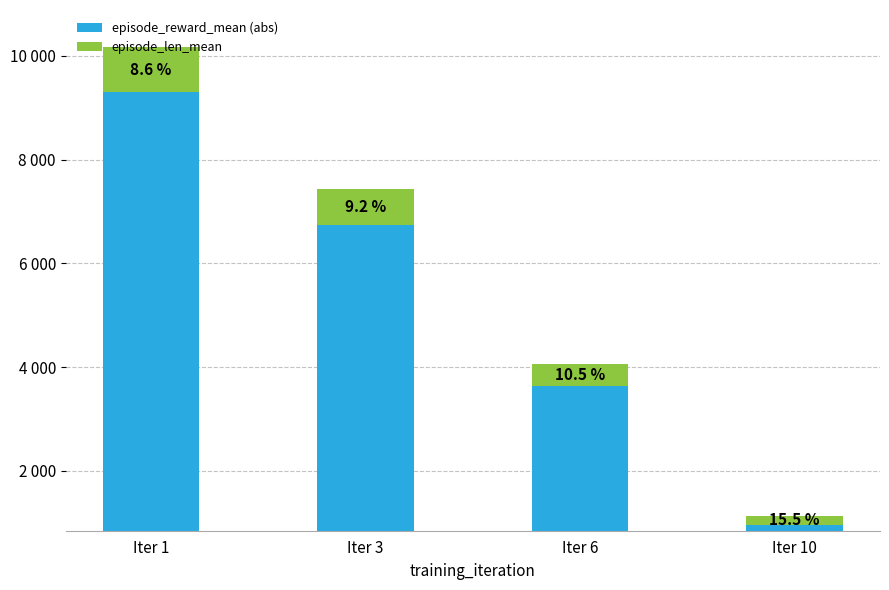

What is the difference between the highest and lowest values at Iter 6?

3215.6